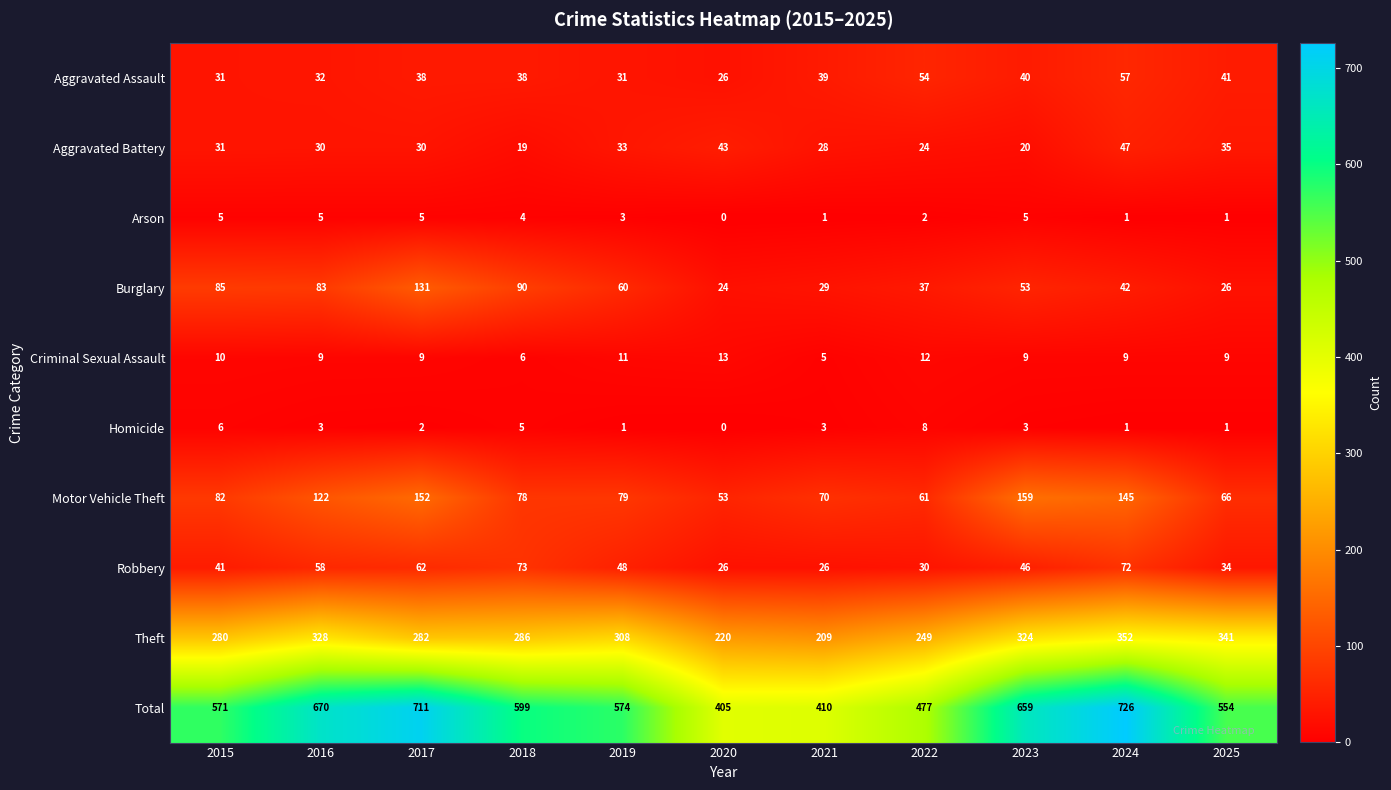

How many distinct data groups are displayed?

10